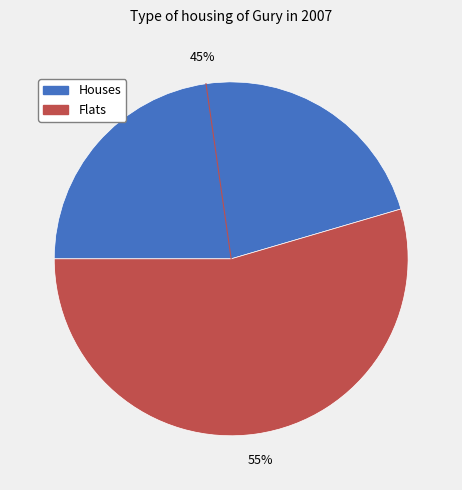

Does any single category account for the majority?

Yes